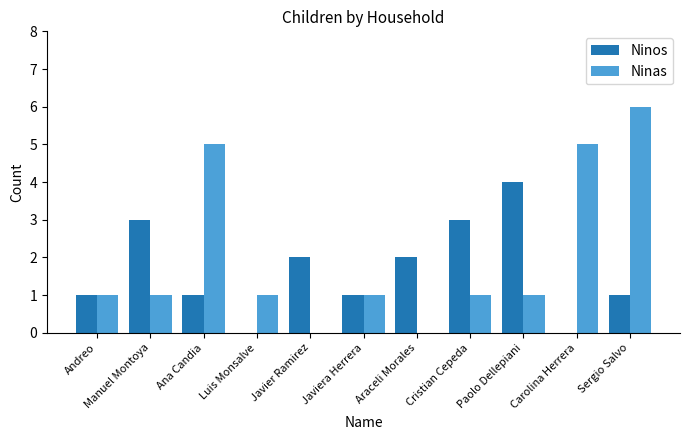

Is it true that Ninos equals 1 at Sergio Salvo?

True